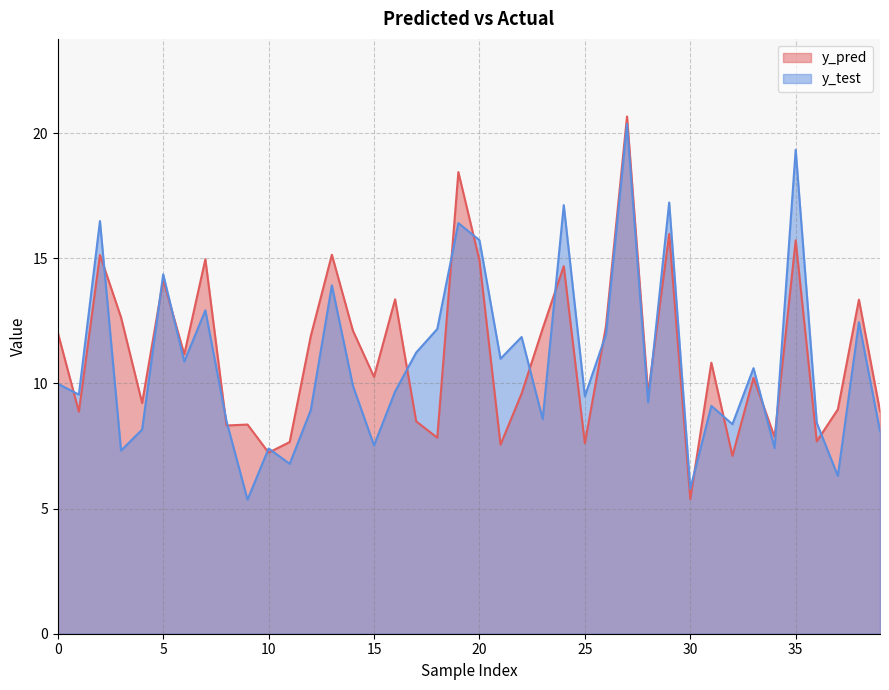

What is the value of the y_pred point at the 39th from the left?

13.3